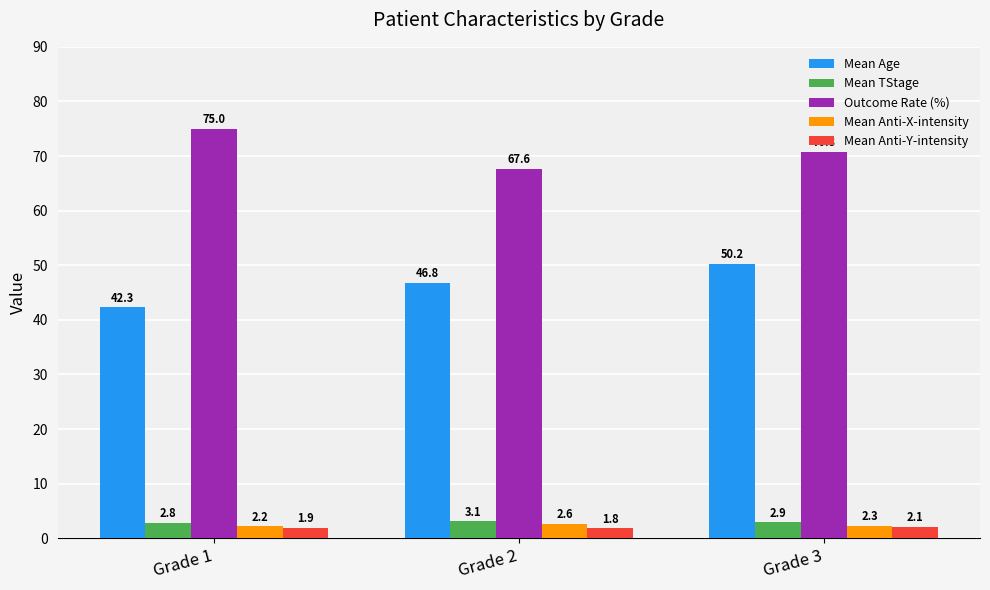

How many bars are there in each group?

5